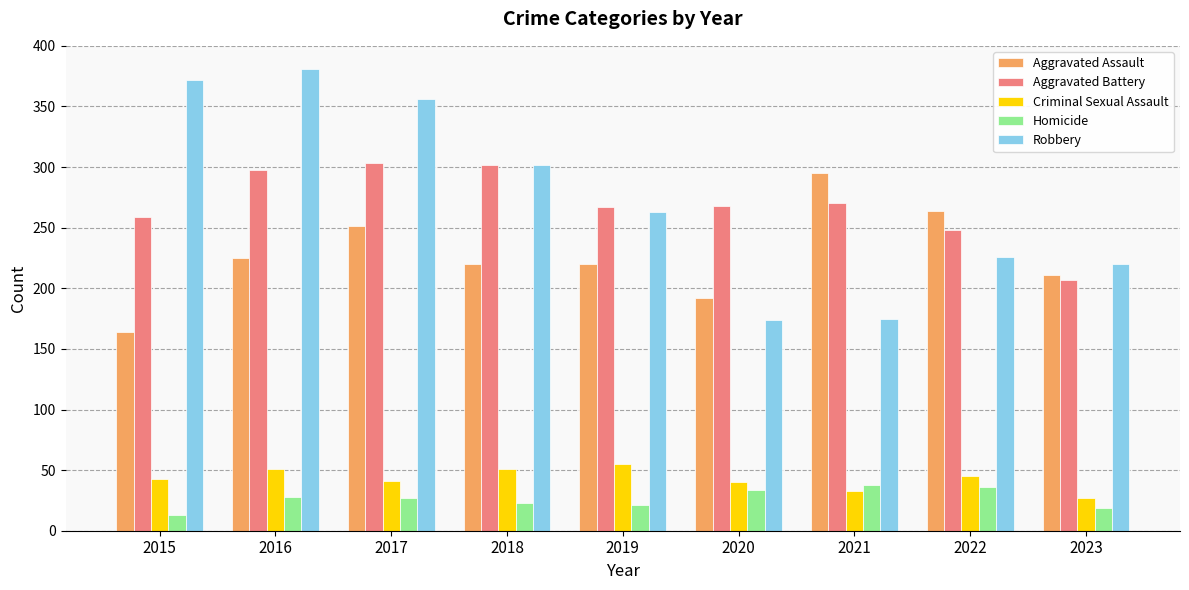

The Aggravated Assault series shows 360 at 2019. True or false?

False